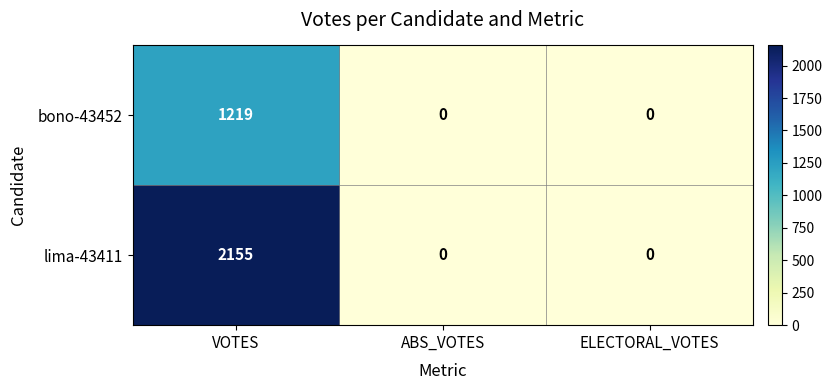

What is the average value of the lima-43411 series?

718